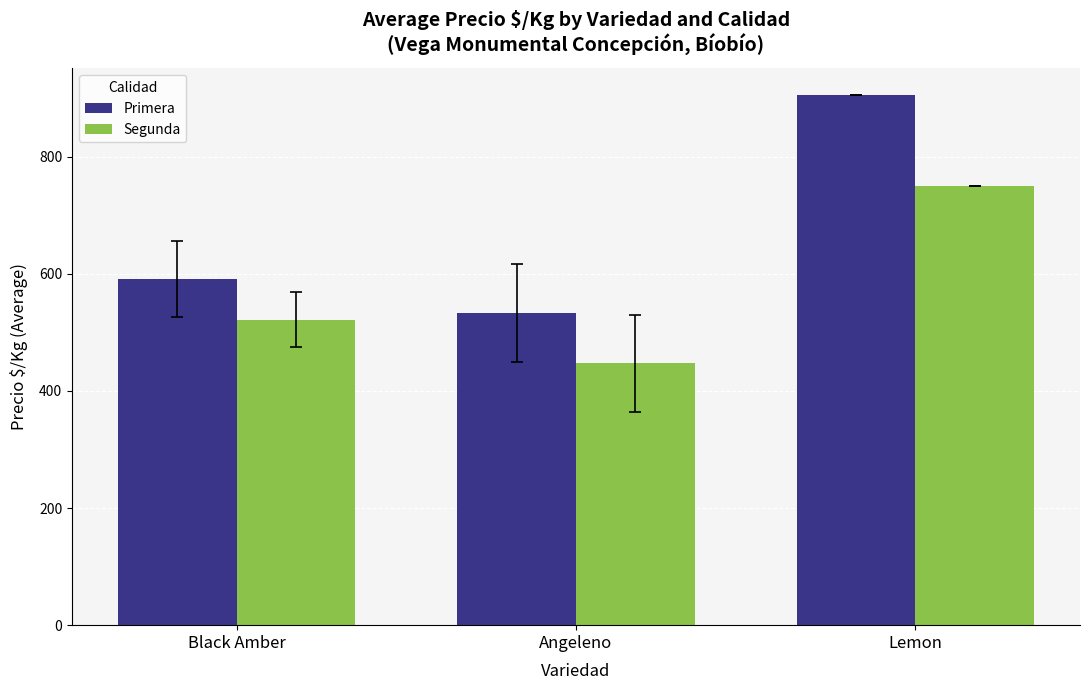

What is the minimum value shown in the chart?

447